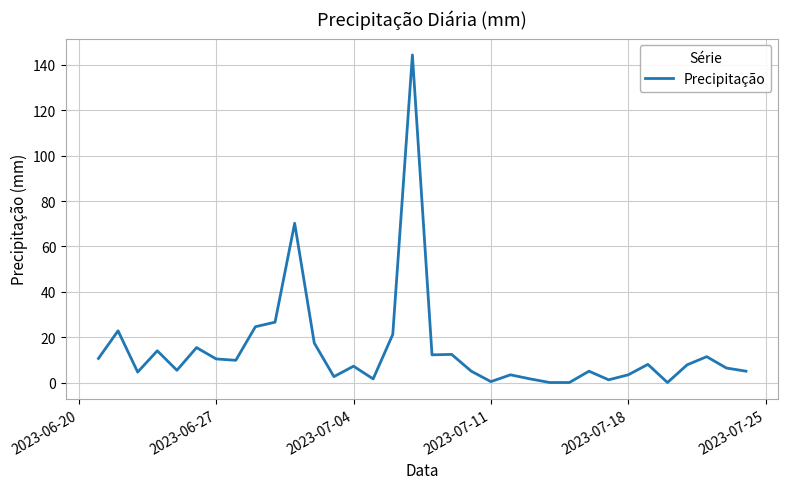

What is the greatest value displayed?

144.4